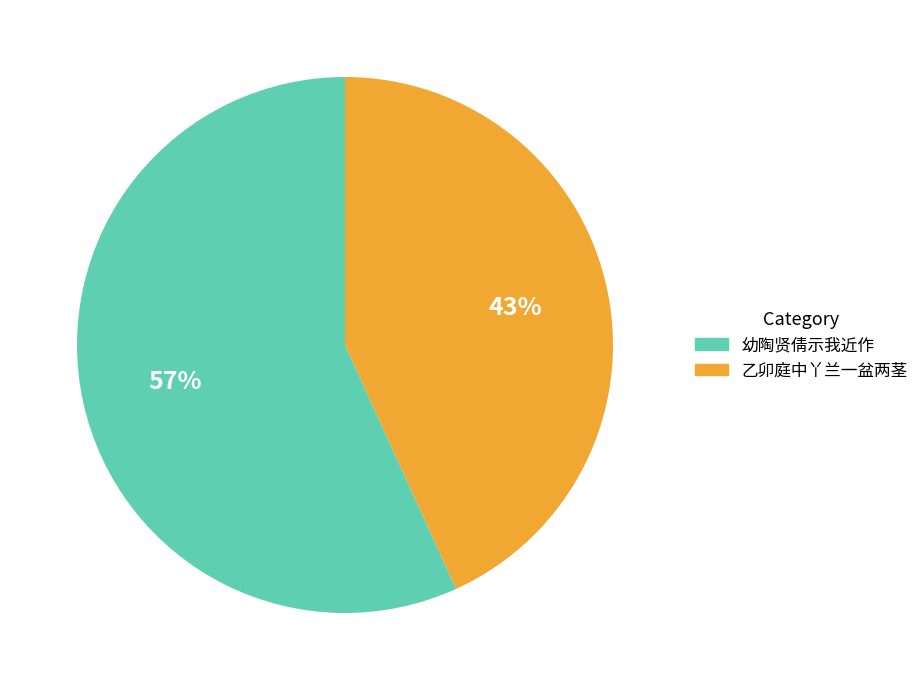

To the nearest percent, what portion does 幼陶贤倩示我近作 represent?

57%